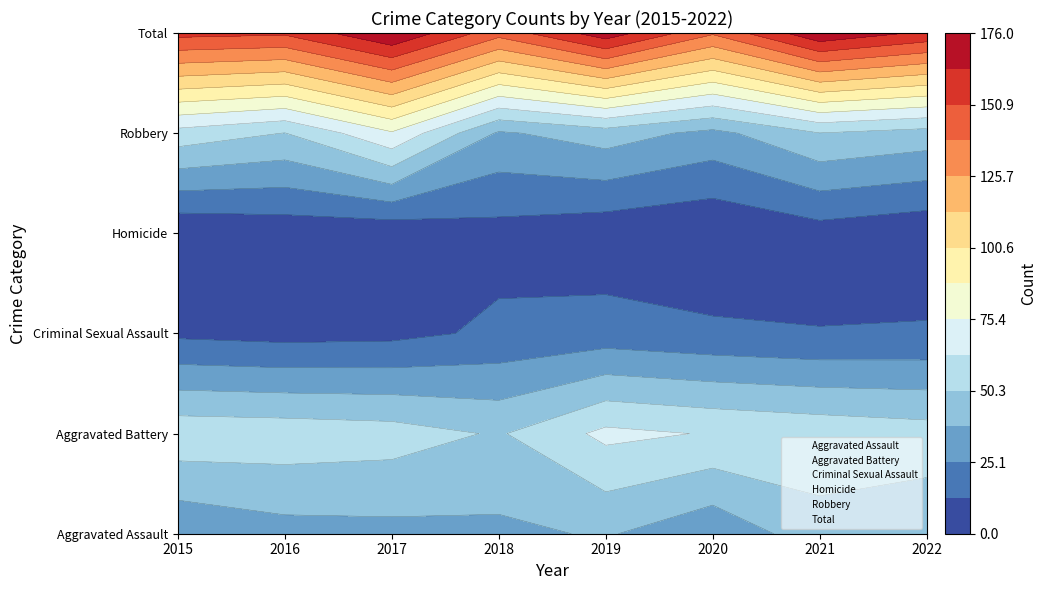

How many data points in Aggravated Battery are above 59?

2